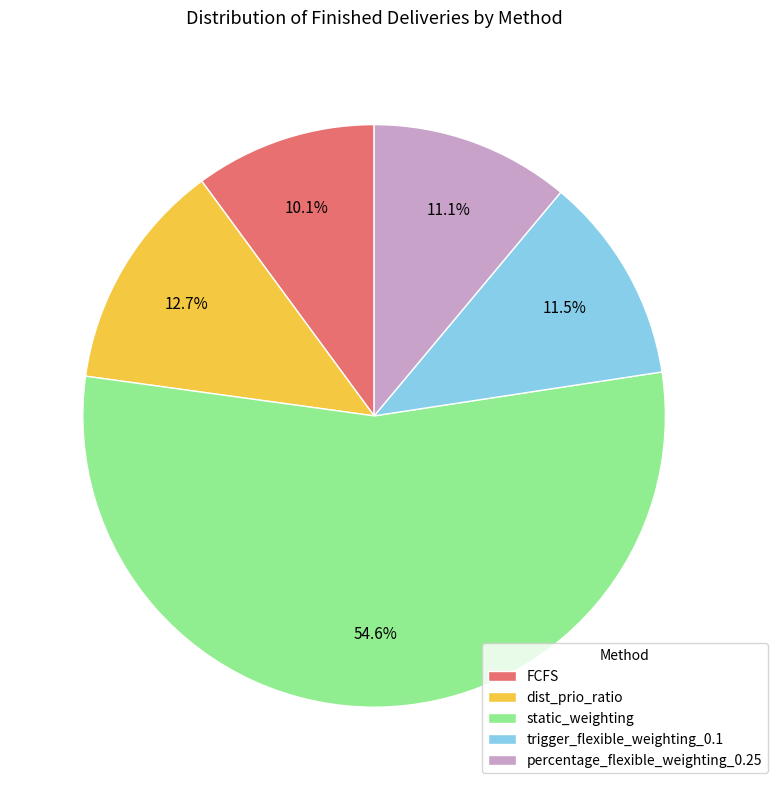

Approximately how many times larger is the value at percentage_flexible_weighting_0.25 compared to trigger_flexible_weighting_0.1?

1.0